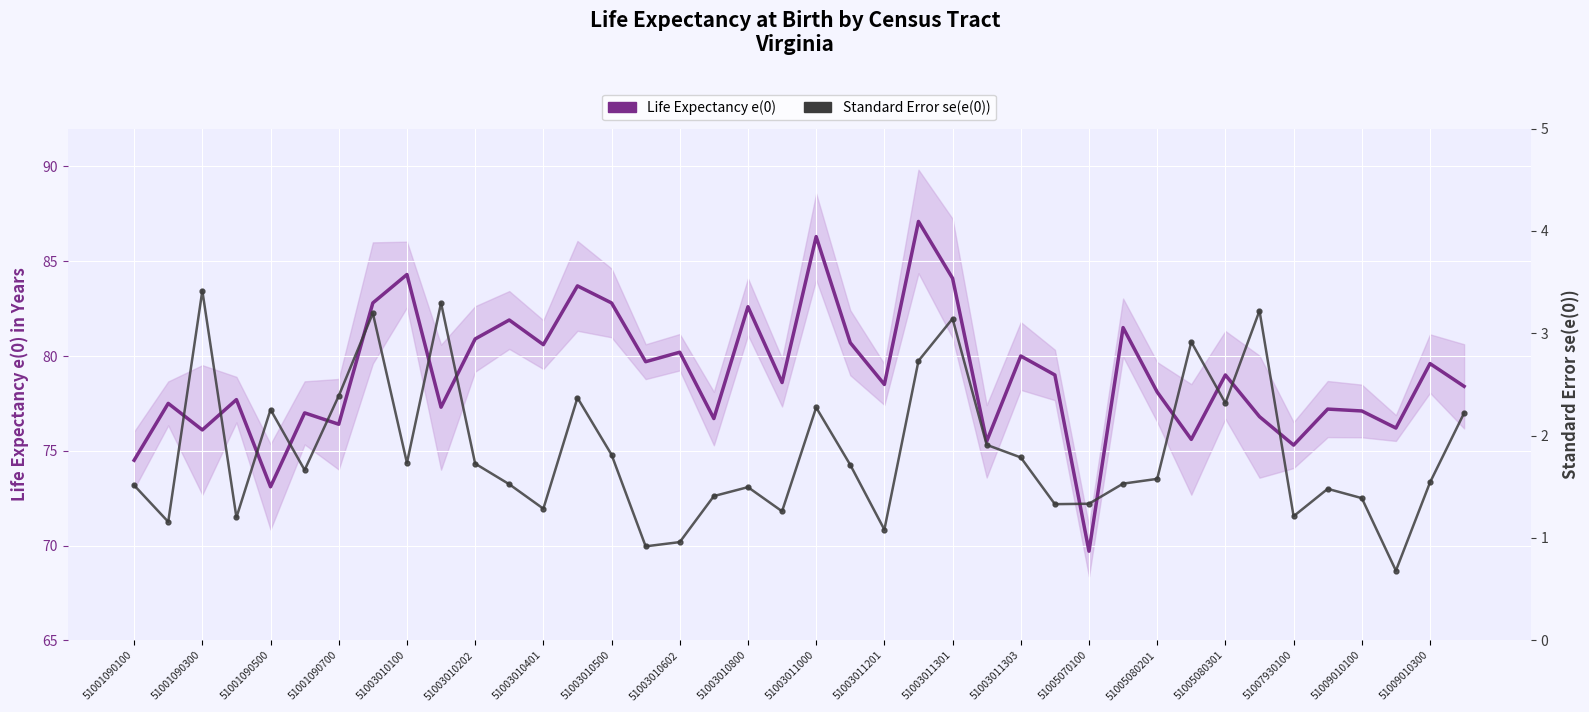

Which series changed the most between 51005080201 and 33?

Life Expectancy e(0)